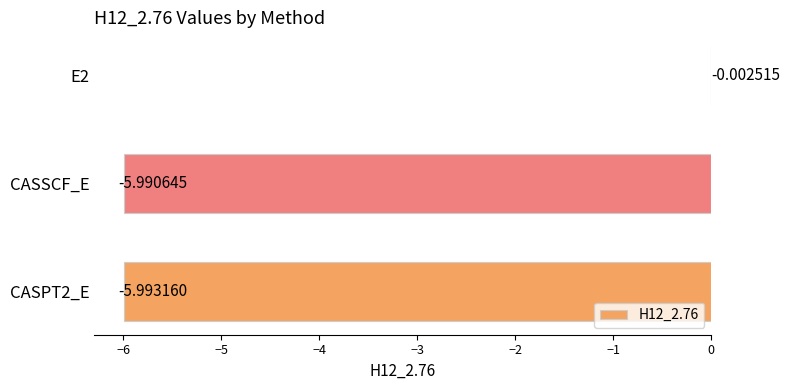

Are the bars horizontal?

Yes